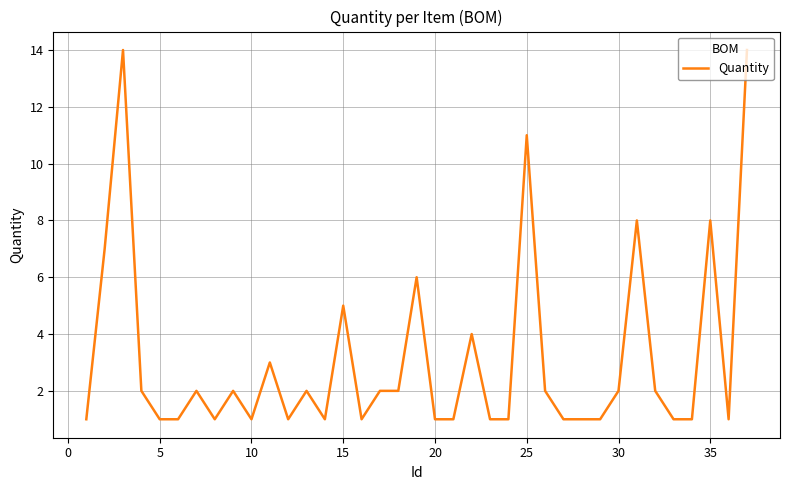

What is the difference between the maximum and minimum values?

13